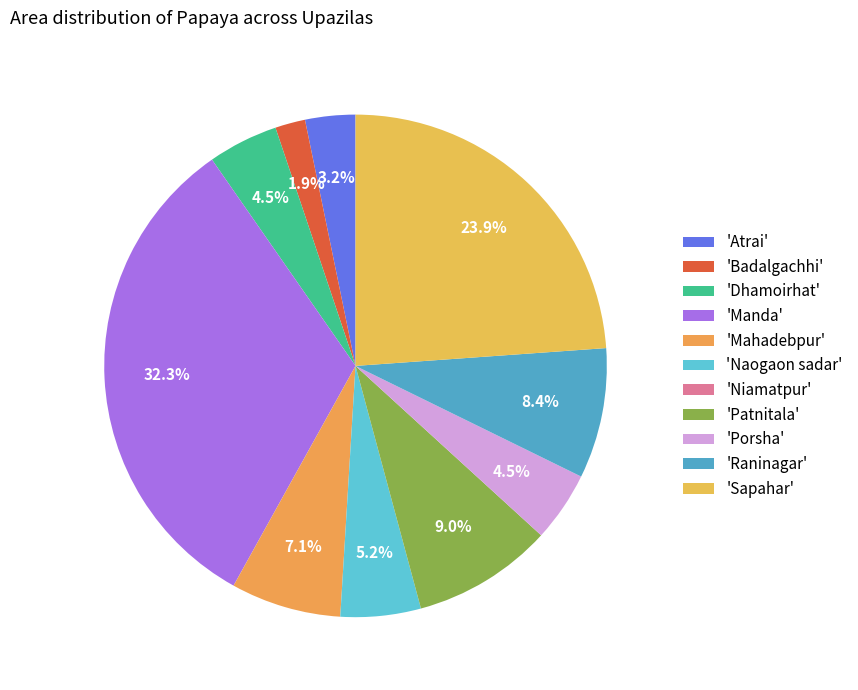

Which slice is the smallest?

Niamatpur